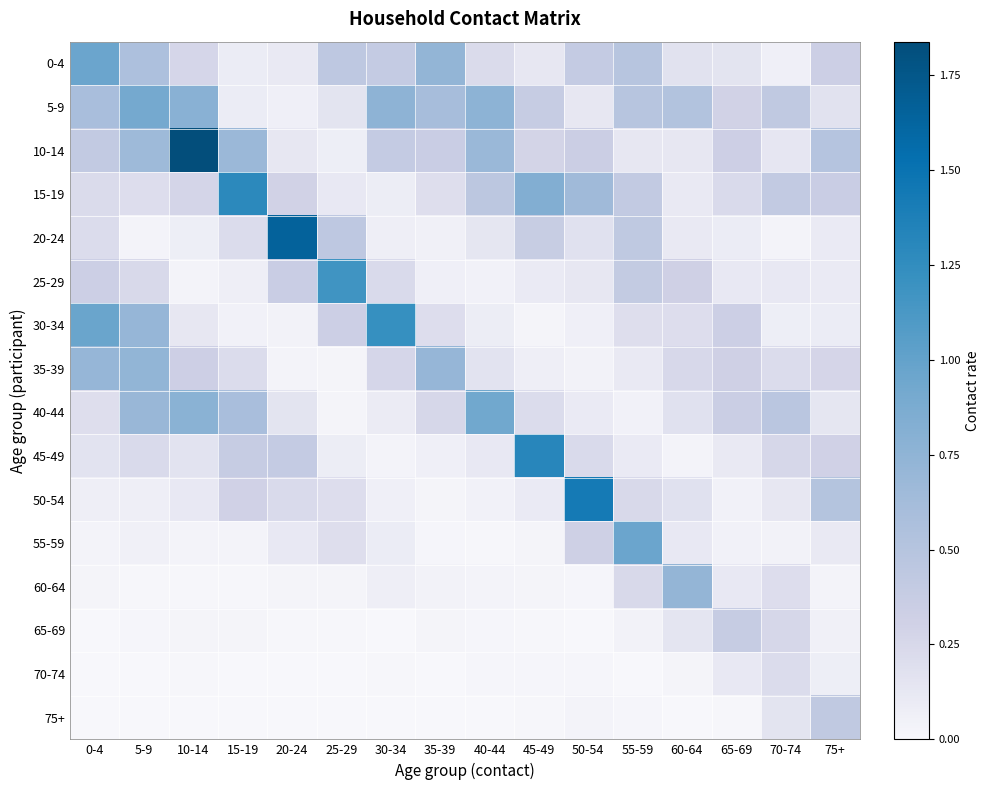

What is the total value across all series at 0-4?

4.9